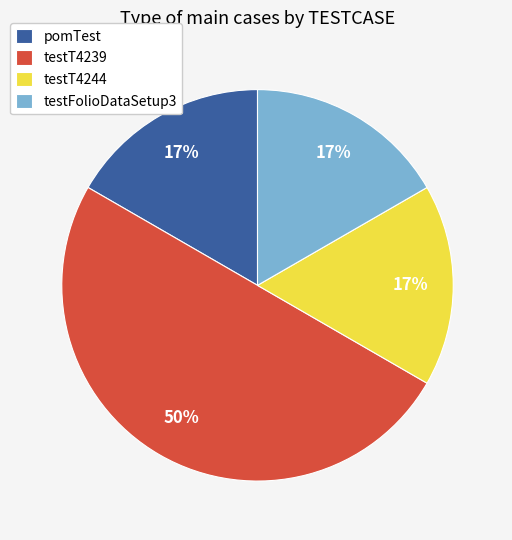

To the nearest percent, what is the difference between the largest and smallest slice percentages?

33%